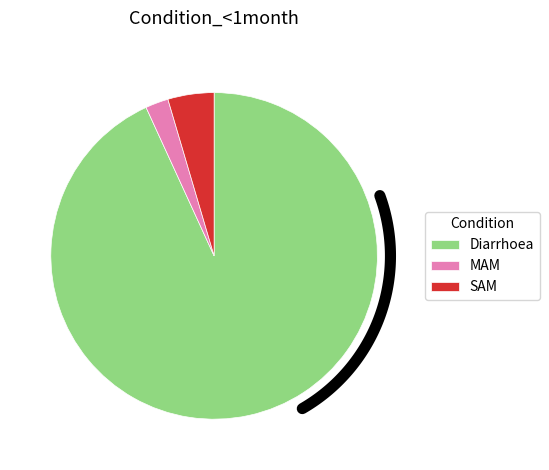

To the nearest percent, what is the average slice percentage?

33%